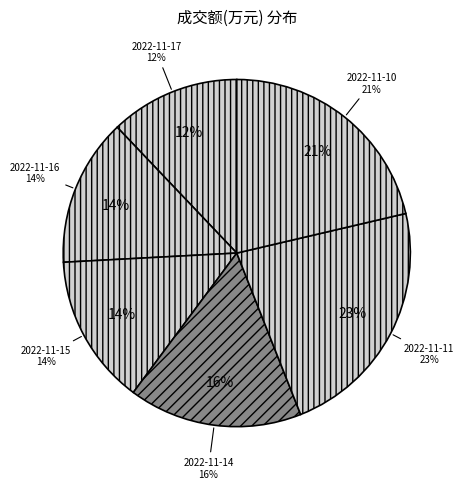

How many slices are in this pie chart?

6